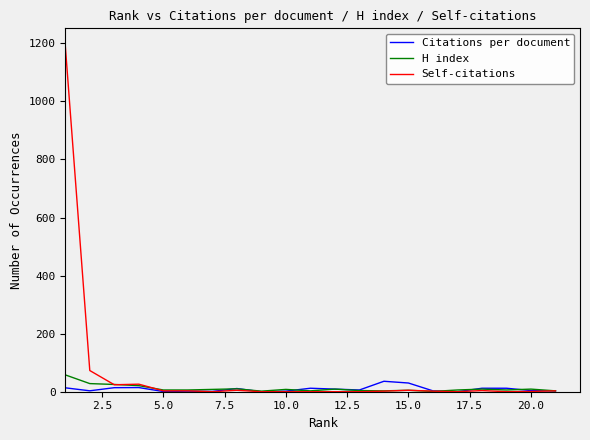

How many distinct data groups are displayed?

3